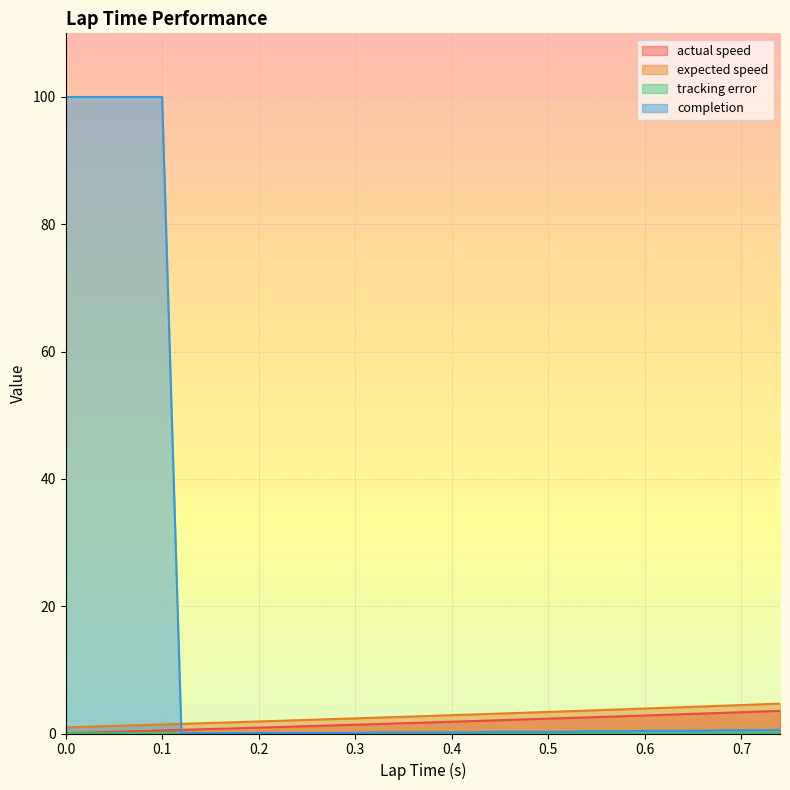

What are all the series names shown in the legend?

actual speed, expected speed, tracking error, completion